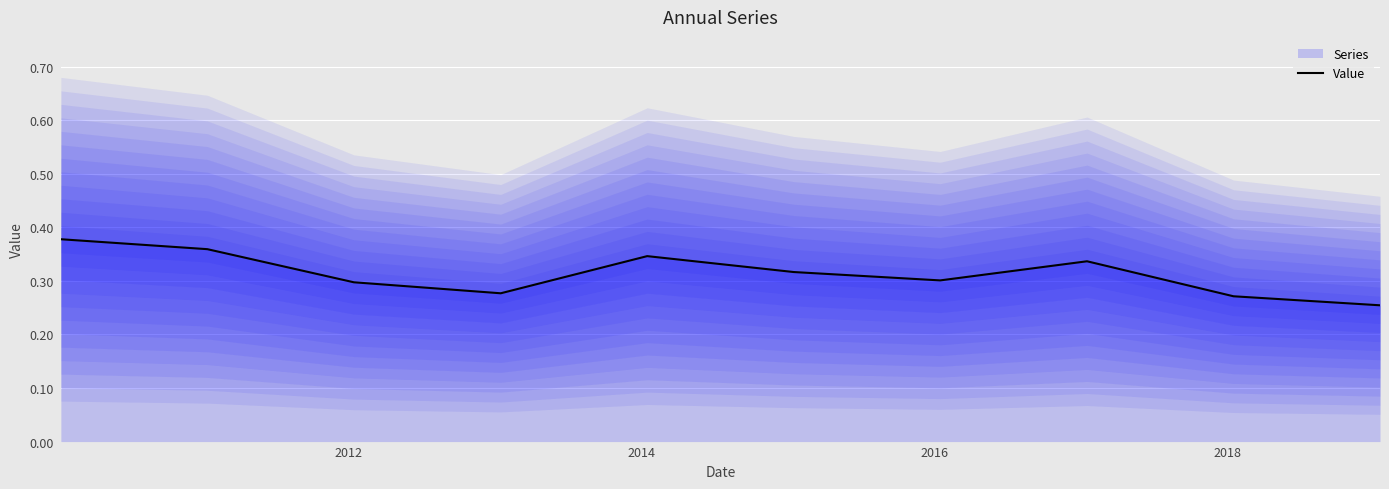

True or false: there are more than 1 points higher than both neighbors.

True